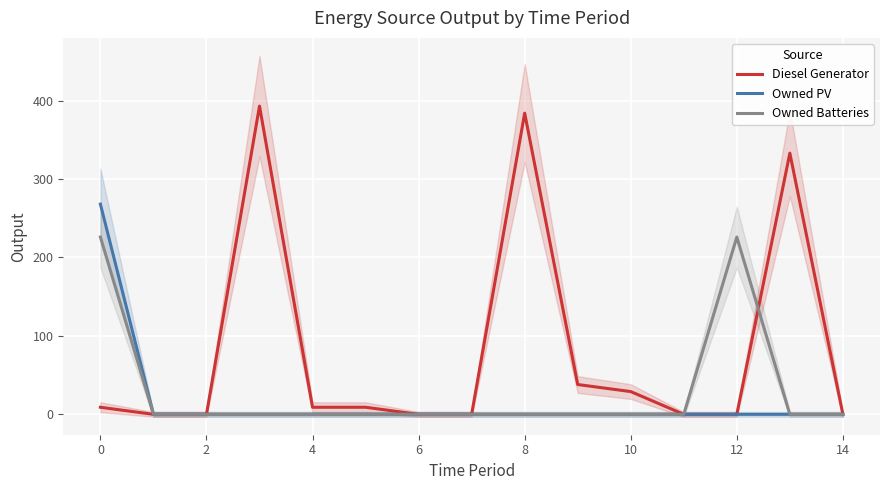

What is the difference between the maximum and minimum values in the Diesel Generator series?

393